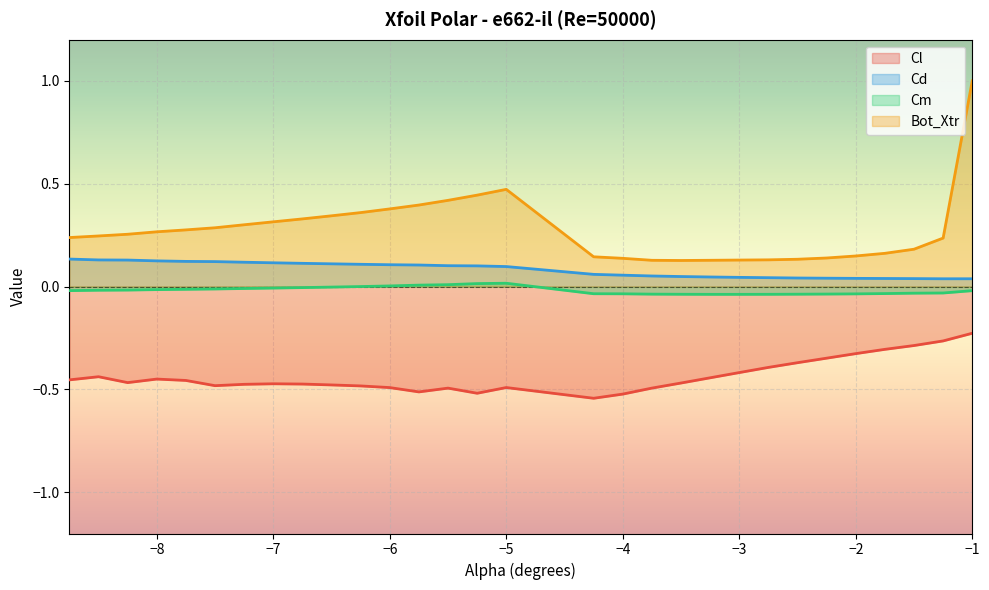

At which category is the sum across all series the highest?

−1